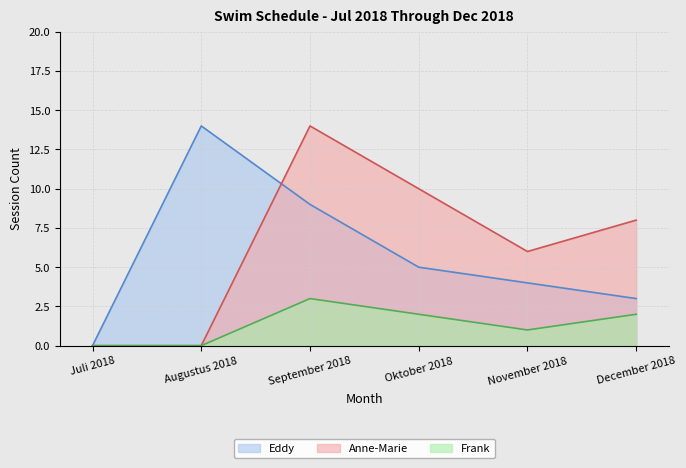

Is the value of Eddy at September 2018 greater than the value of Anne-Marie at Augustus 2018?

Yes